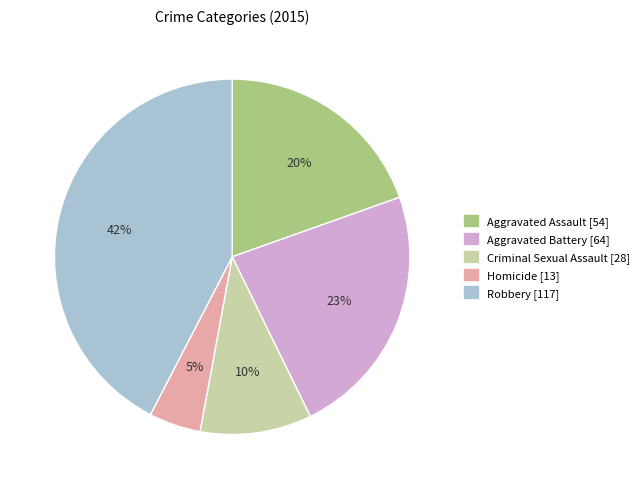

Does any single category account for the majority?

No